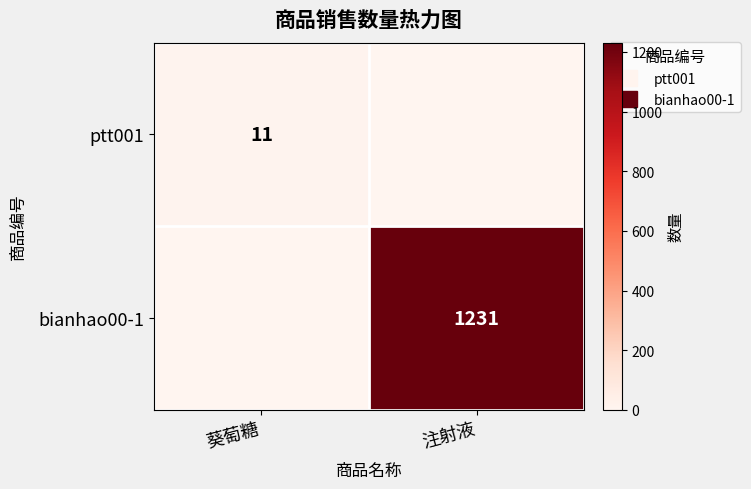

List the series in order of their peak value, lowest first.

ptt001, bianhao00-1